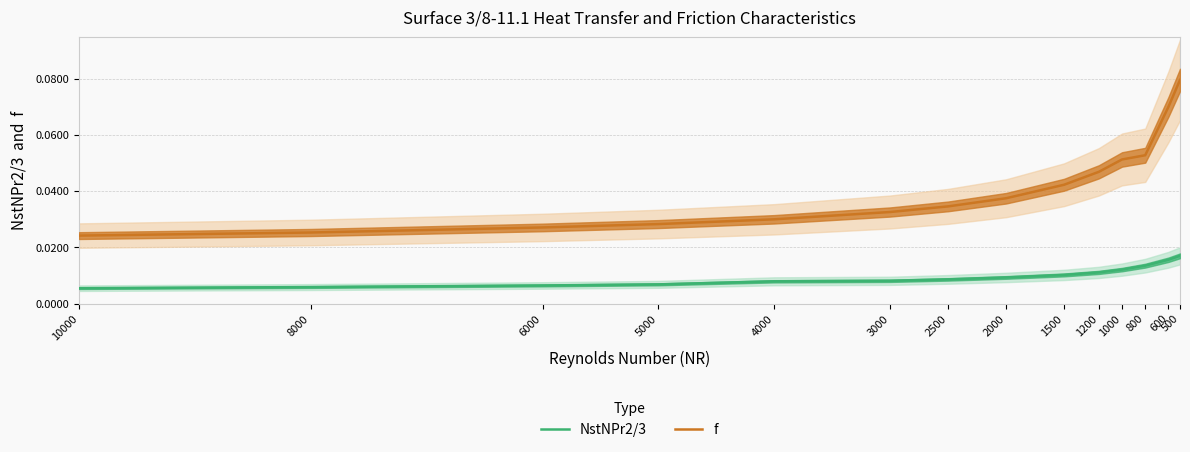

The f series shows 0.0 at 8000. True or false?

True